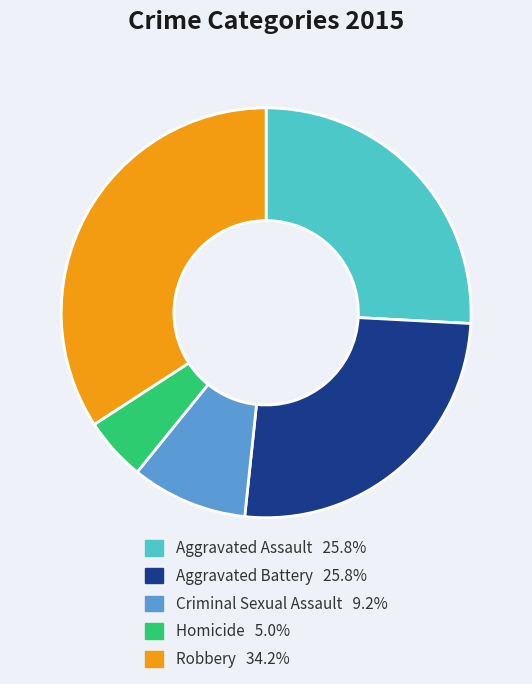

Approximately how many times larger is the value at Aggravated Assault compared to Homicide?

5.2